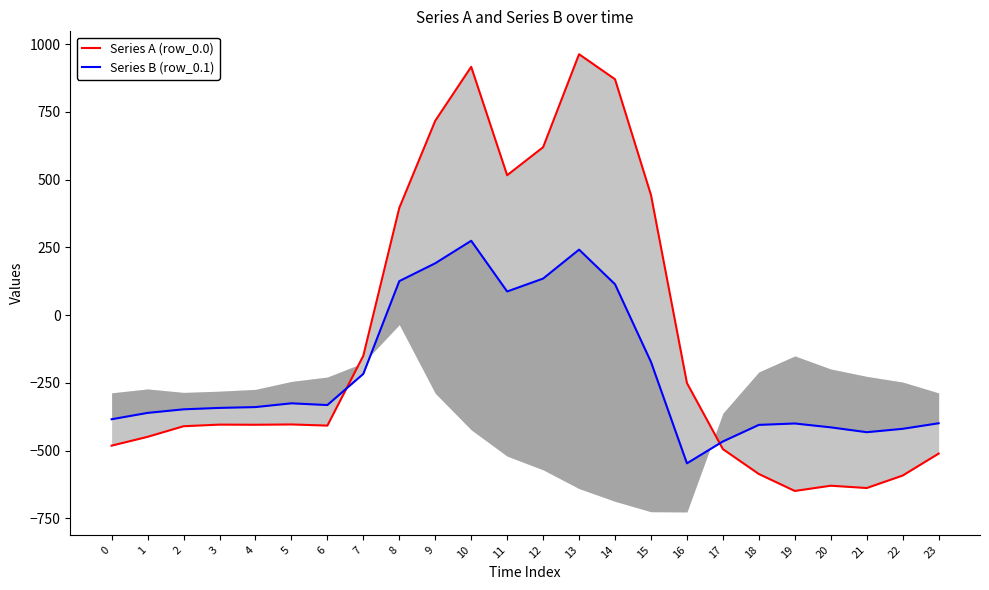

Which series has the largest range (max minus min)?

Series A (row_0.0)